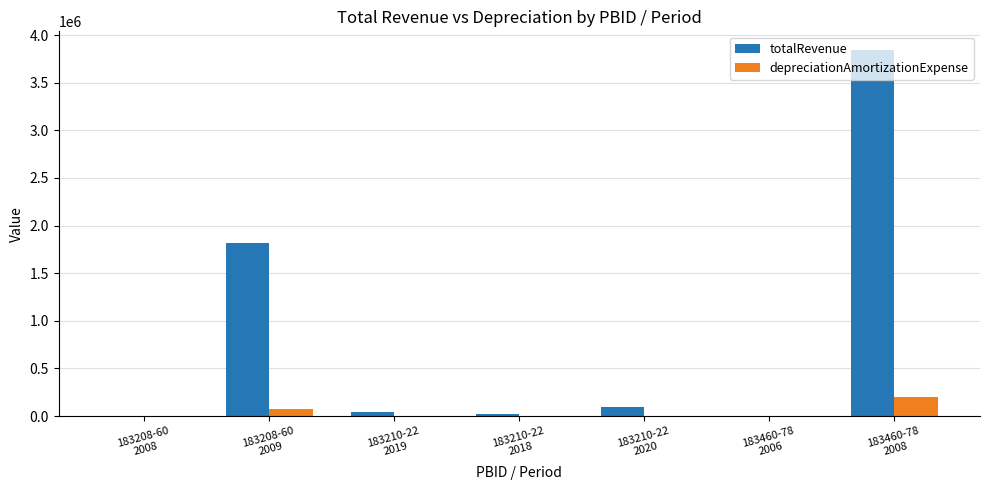

The value of totalRevenue at 183210-22
2018 is 26028.5. True or false?

True